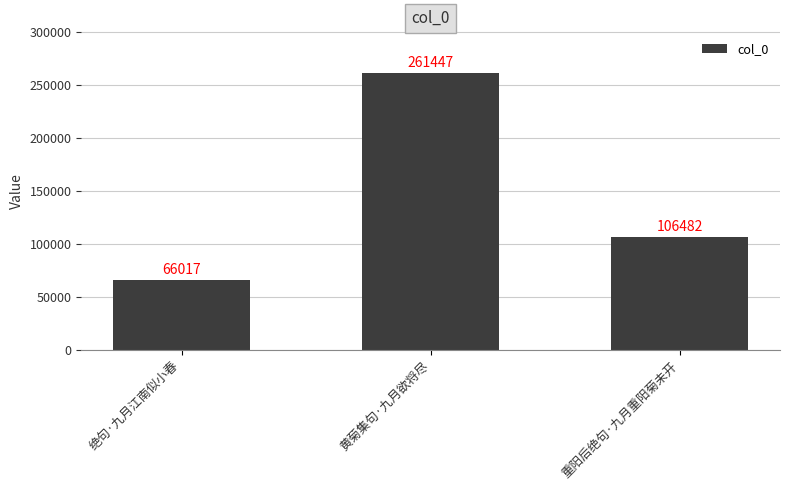

What is the difference between the values at 绝句·九月江南似小春 and 黄菊集句·九月欲将尽?

195430